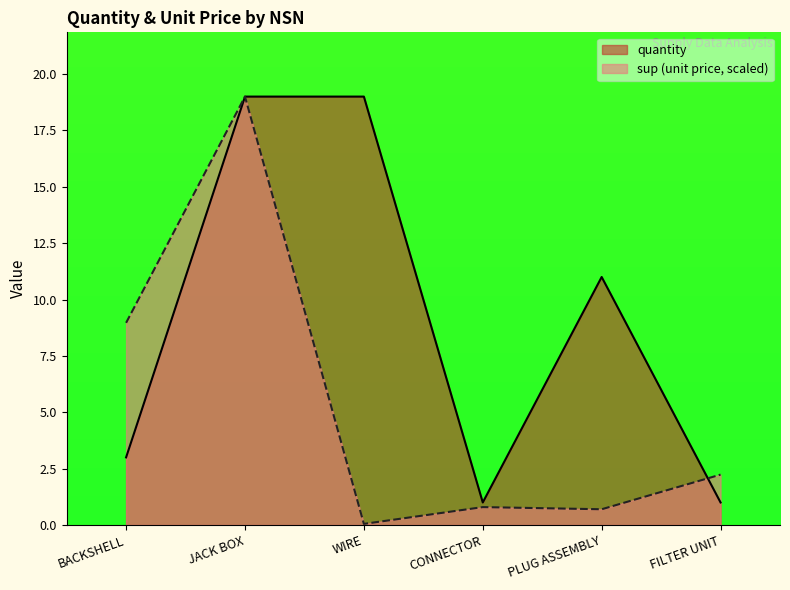

What value does the quantity series have at PLUG ASSEMBLY?

11.0